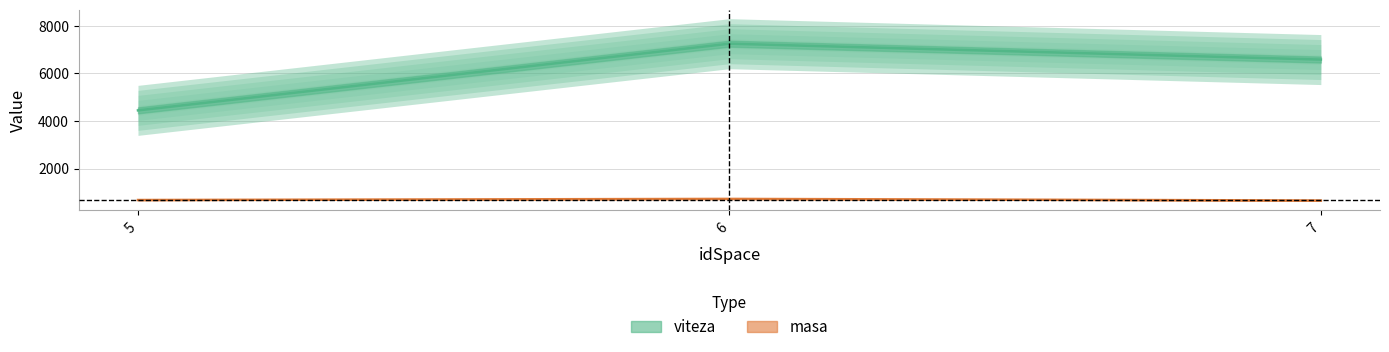

Which series has the widest spread of values?

viteza